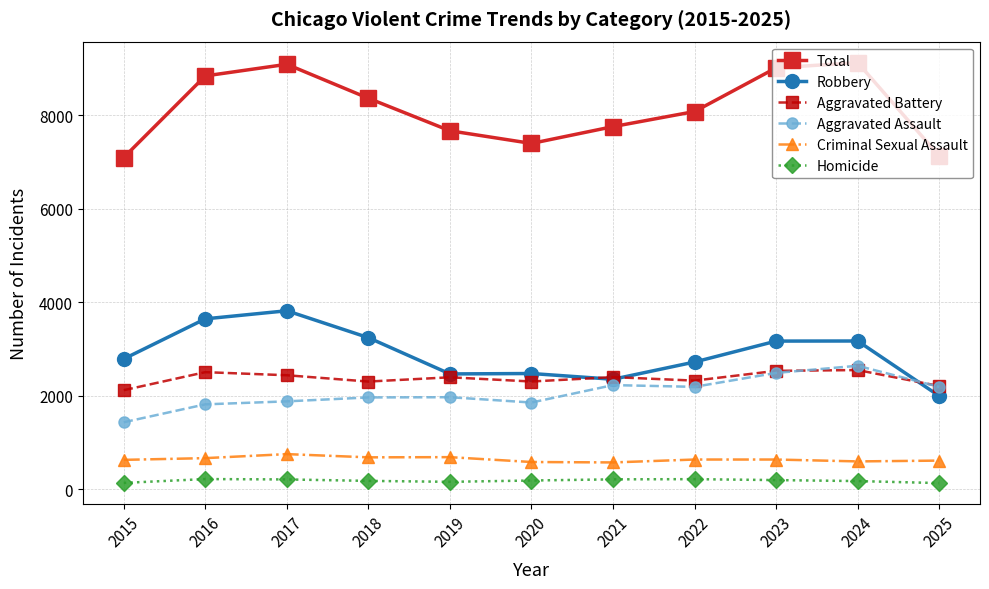

True or false: Total and Aggravated Battery cross at least once.

False